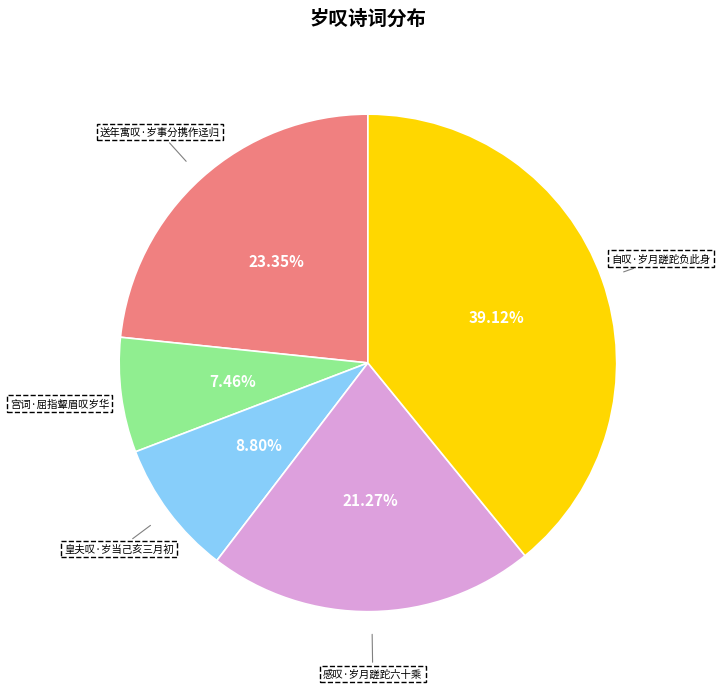

Rank the categories by value from lowest to highest.

宫词·屈指颦眉叹岁华, 皇夫叹·岁当己亥三月初, 感叹·岁月蹉跎六十乘, 送年寓叹·岁事分携作迳归, 自叹·岁月蹉跎负此身